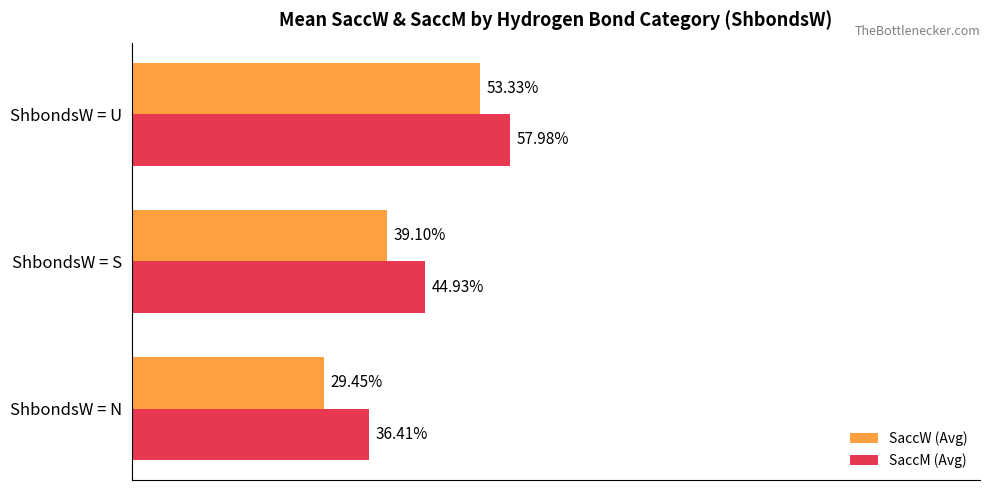

Where is SaccW (Avg) nearest to the value 41?

ShbondsW = S